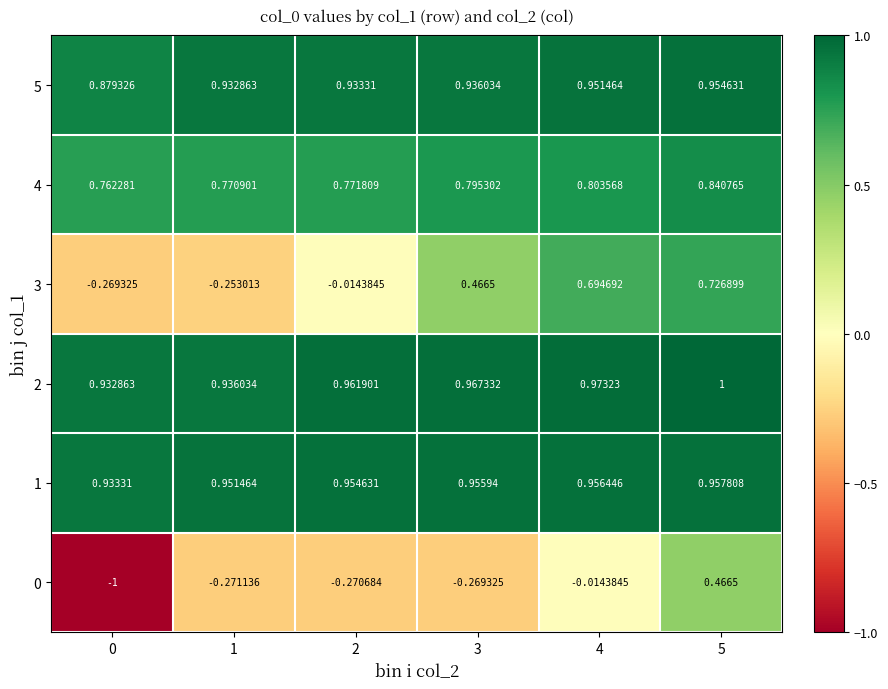

Which has a higher value, 1 or 3?

3